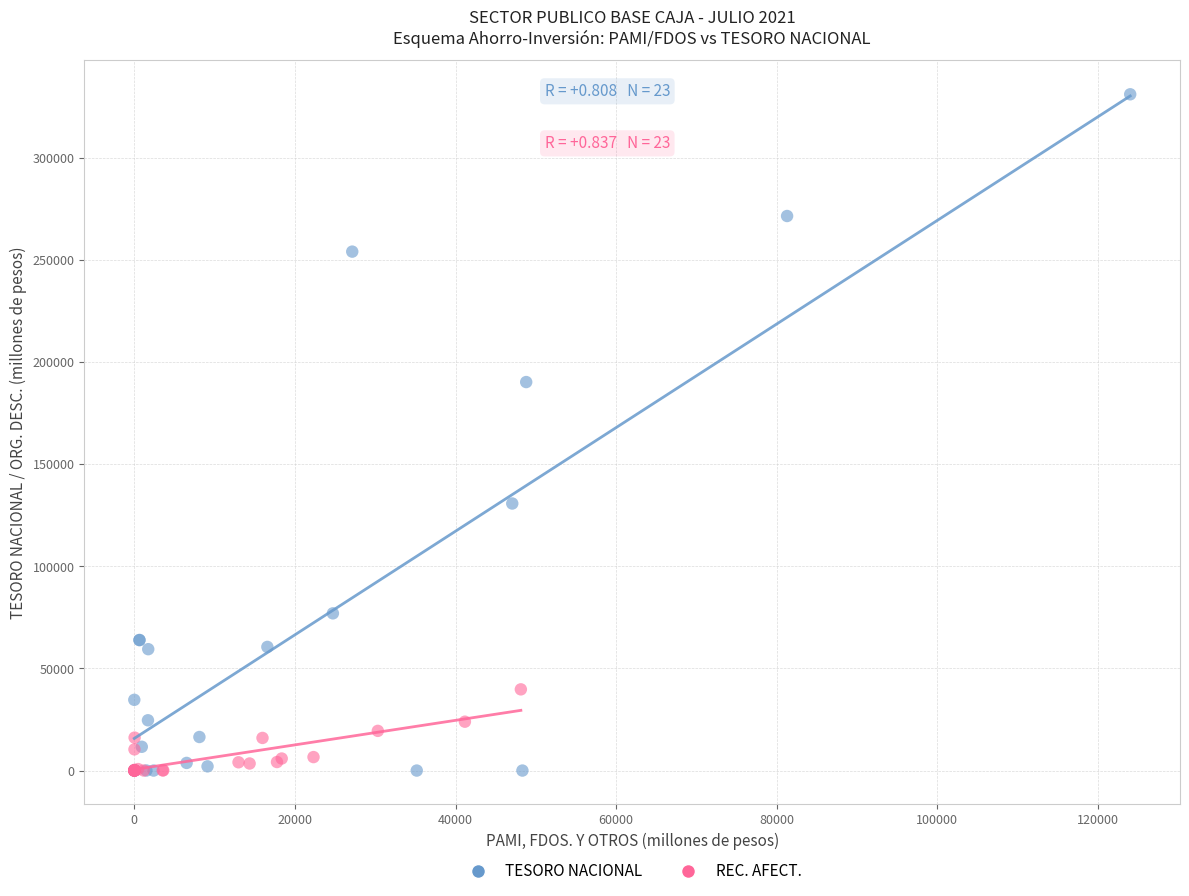

Which series has the largest Y range (max minus min)?

TESORO NACIONAL